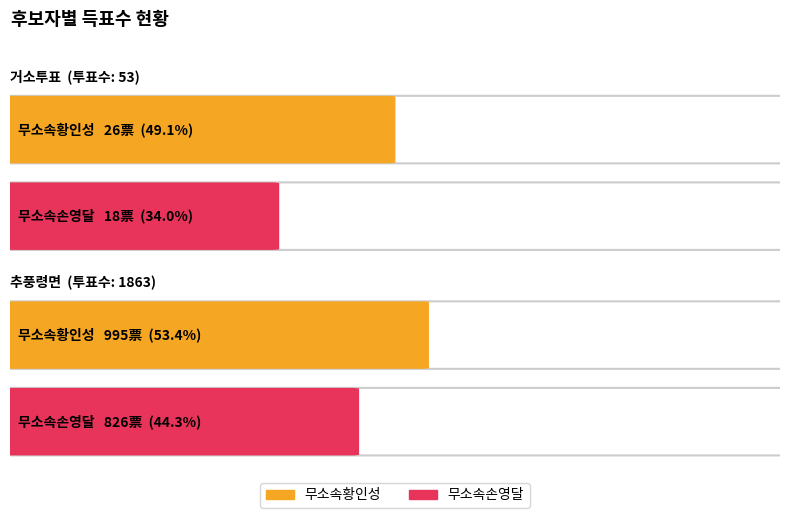

Reading left to right, what are all the values shown in this chart?

무소속황인성: 26	995
무소속손영달: 18	826